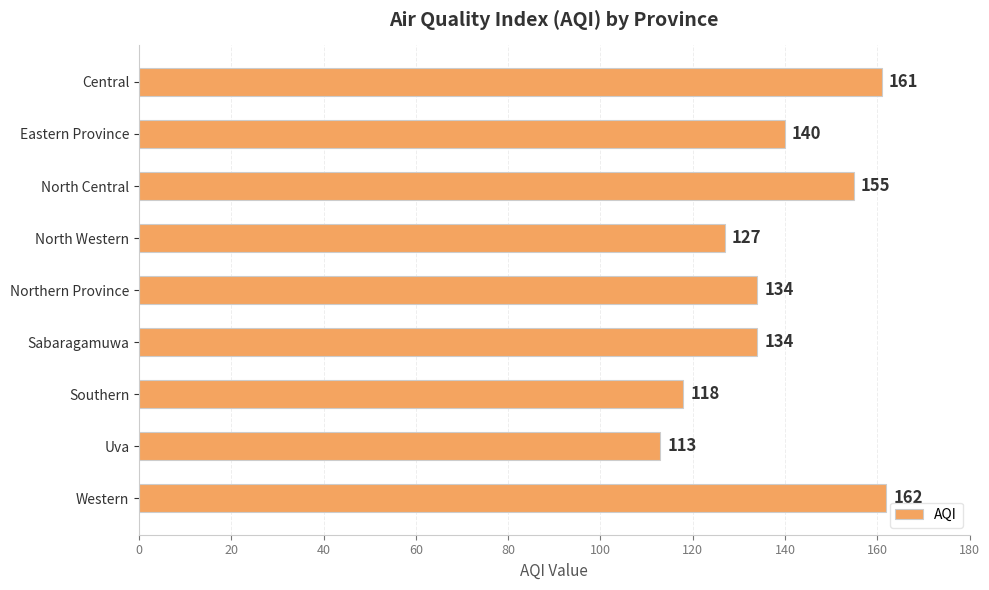

What is the difference between the maximum and minimum values?

49